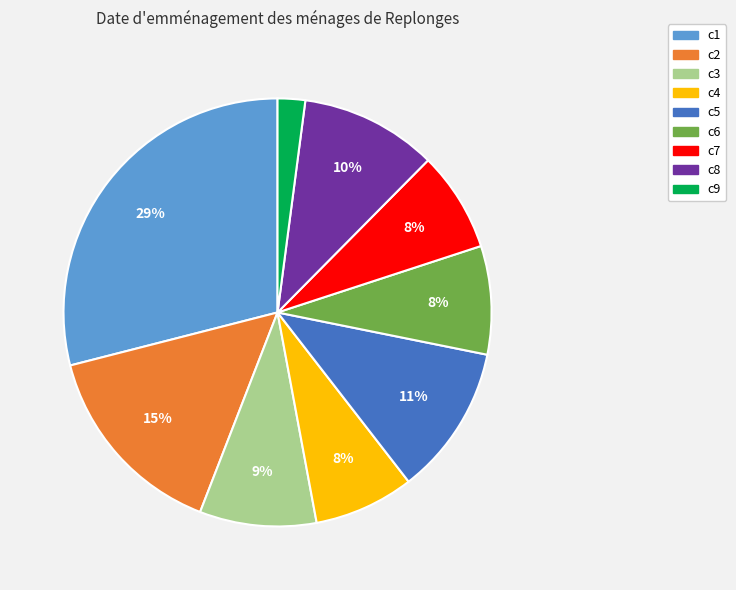

True or false: c7 accounts for 8% of the total.

True